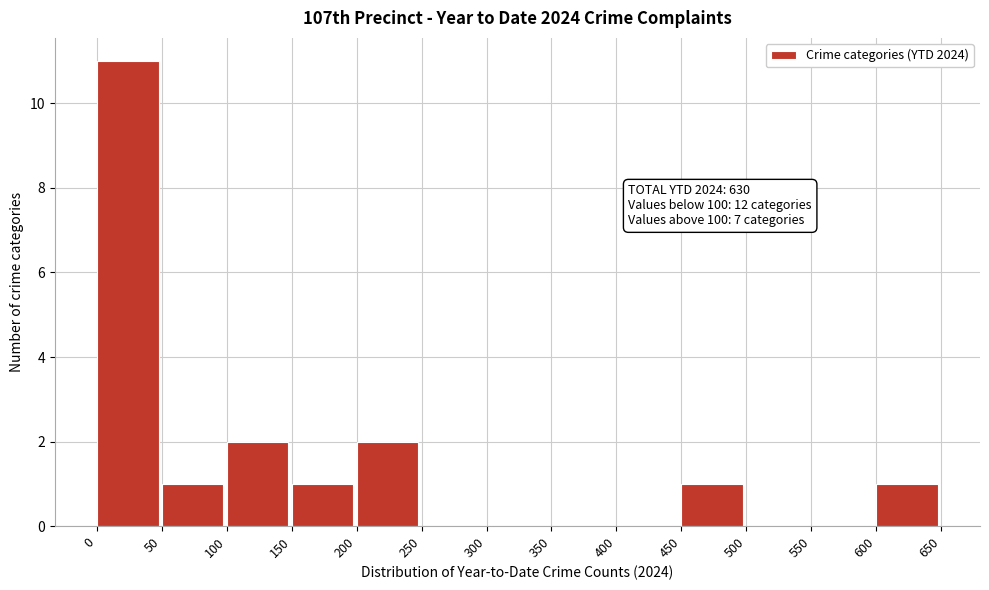

Which range on the x-axis has the tallest bar?

0 to 50